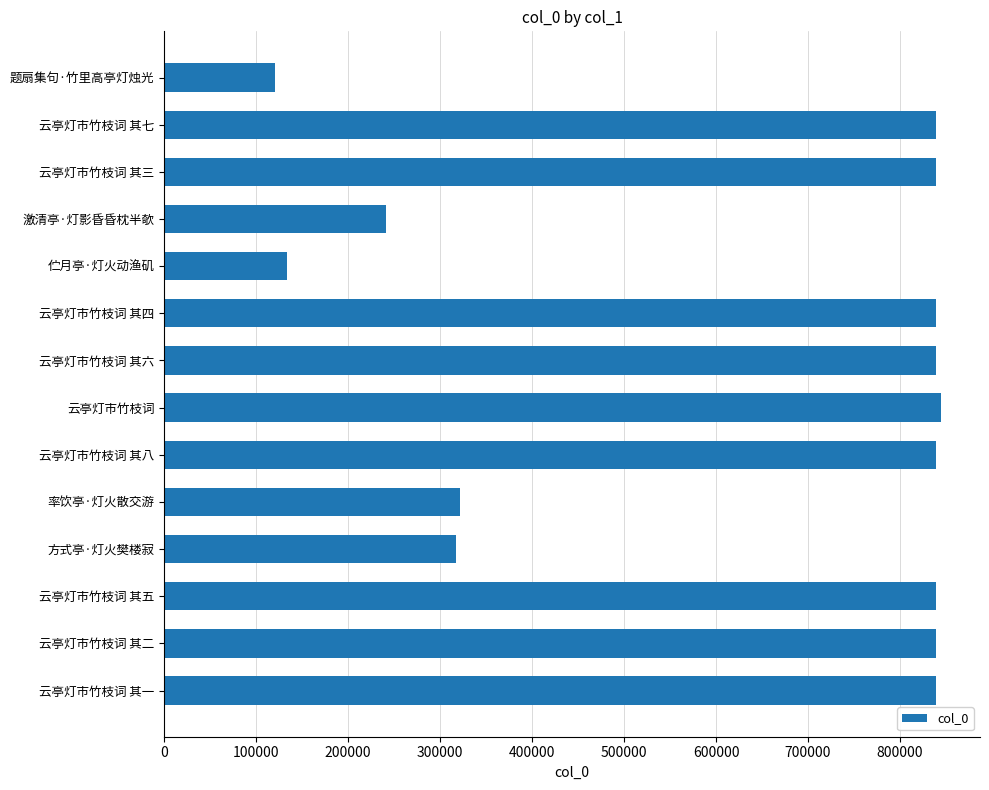

What is the maximum value shown in the chart?

844757